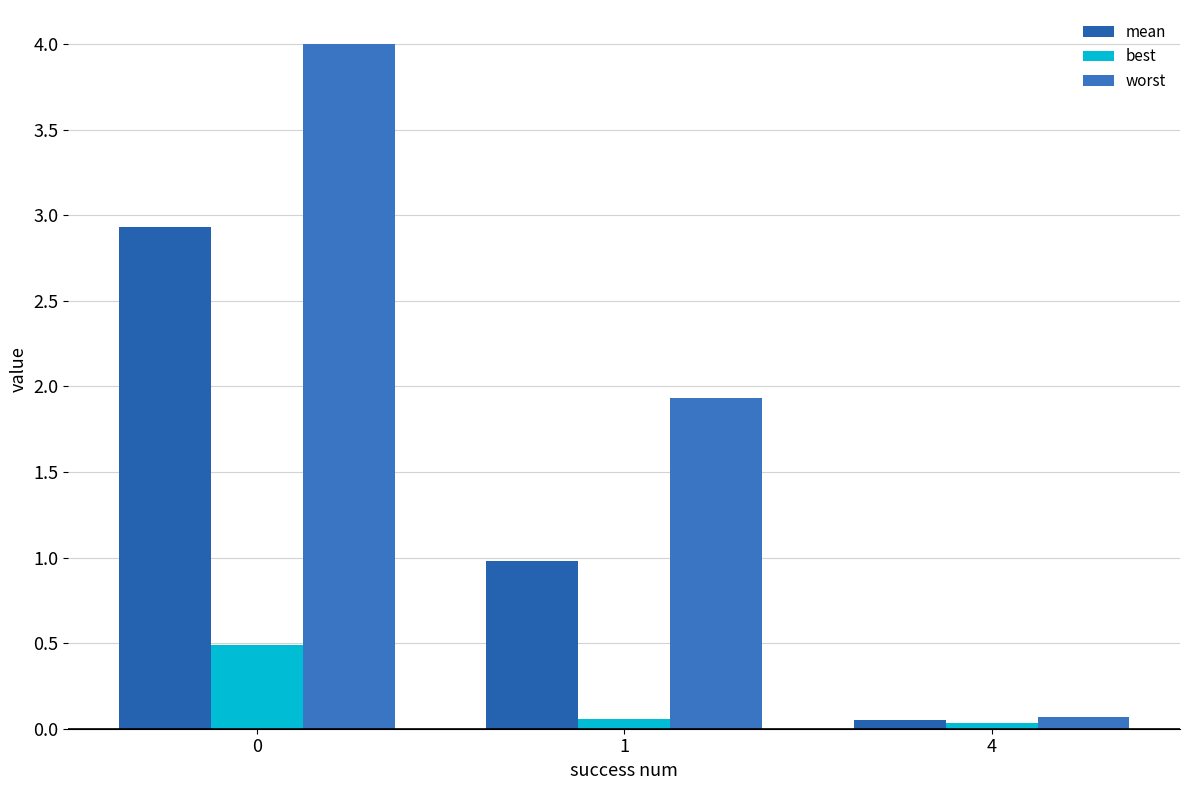

Does the chart contain any negative values?

No